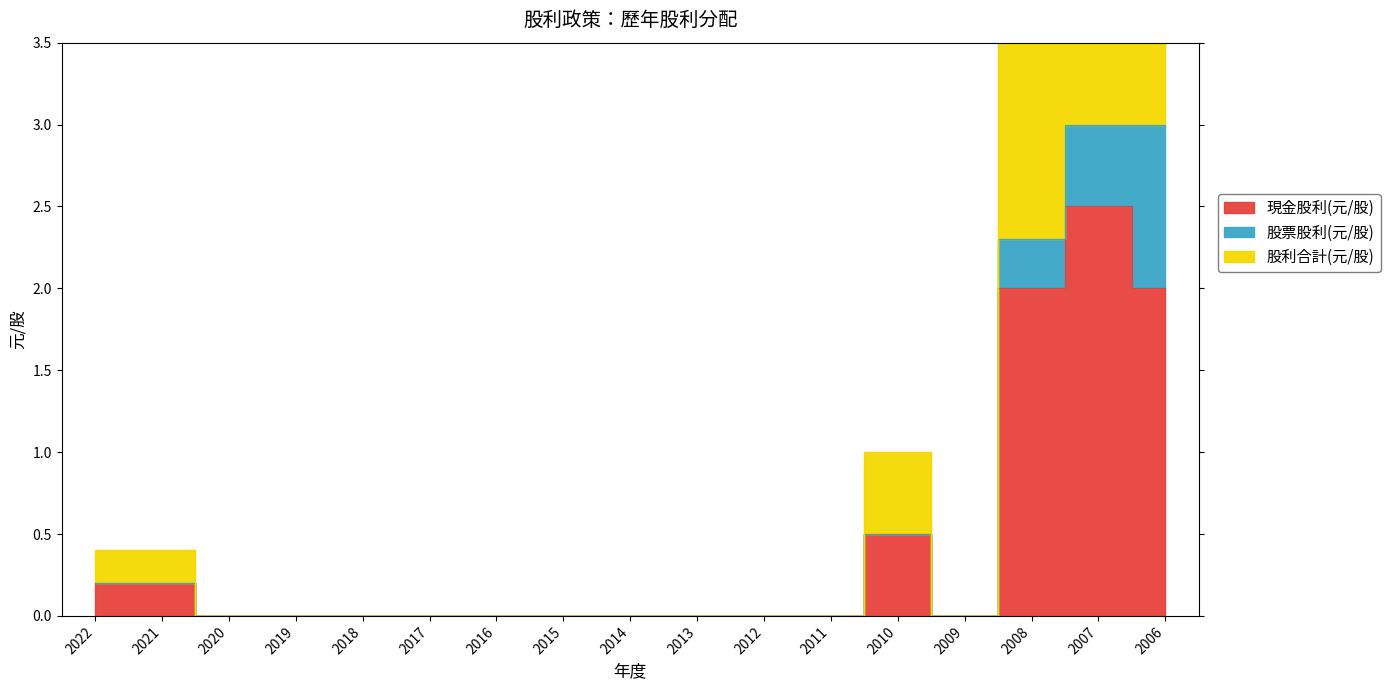

At which category does 現金股利(元/股) reach its first local valley?

2009